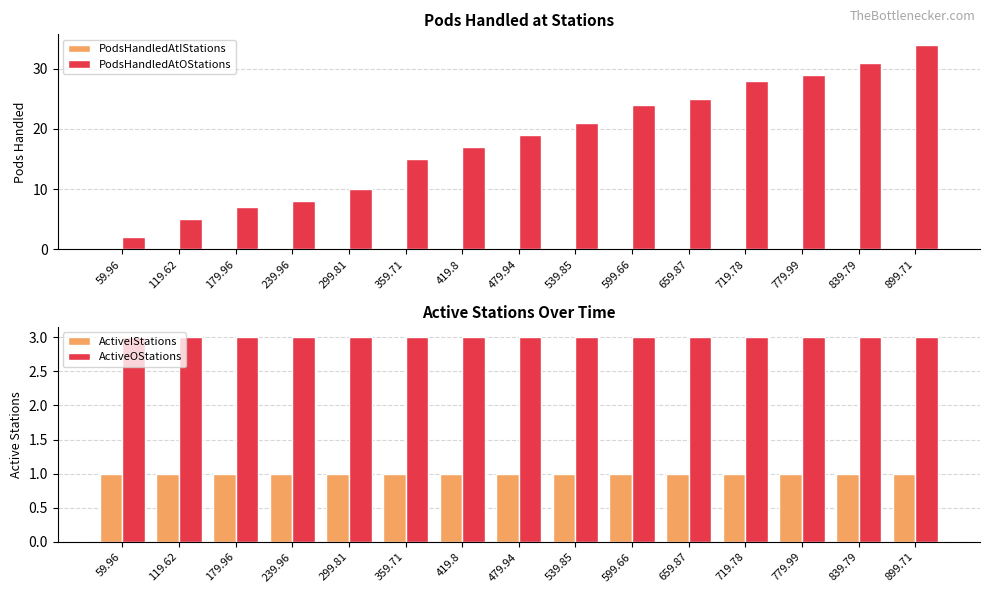

At 599.66, list the series in order from smallest to largest.

PodsHandledAtIStations, ActiveIStations, ActiveOStations, PodsHandledAtOStations